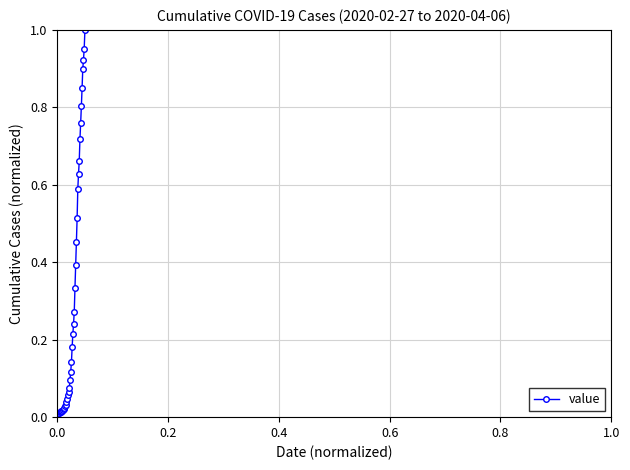

What is the sum of all values?

12.2